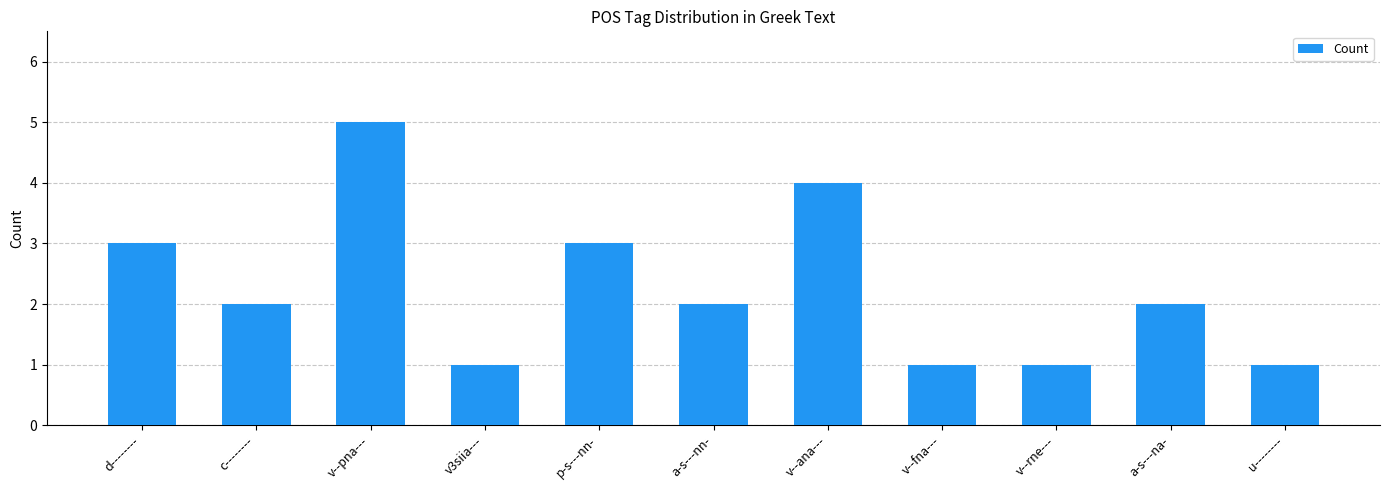

What is the label of the 5th bar from the left?

p-s---nn-